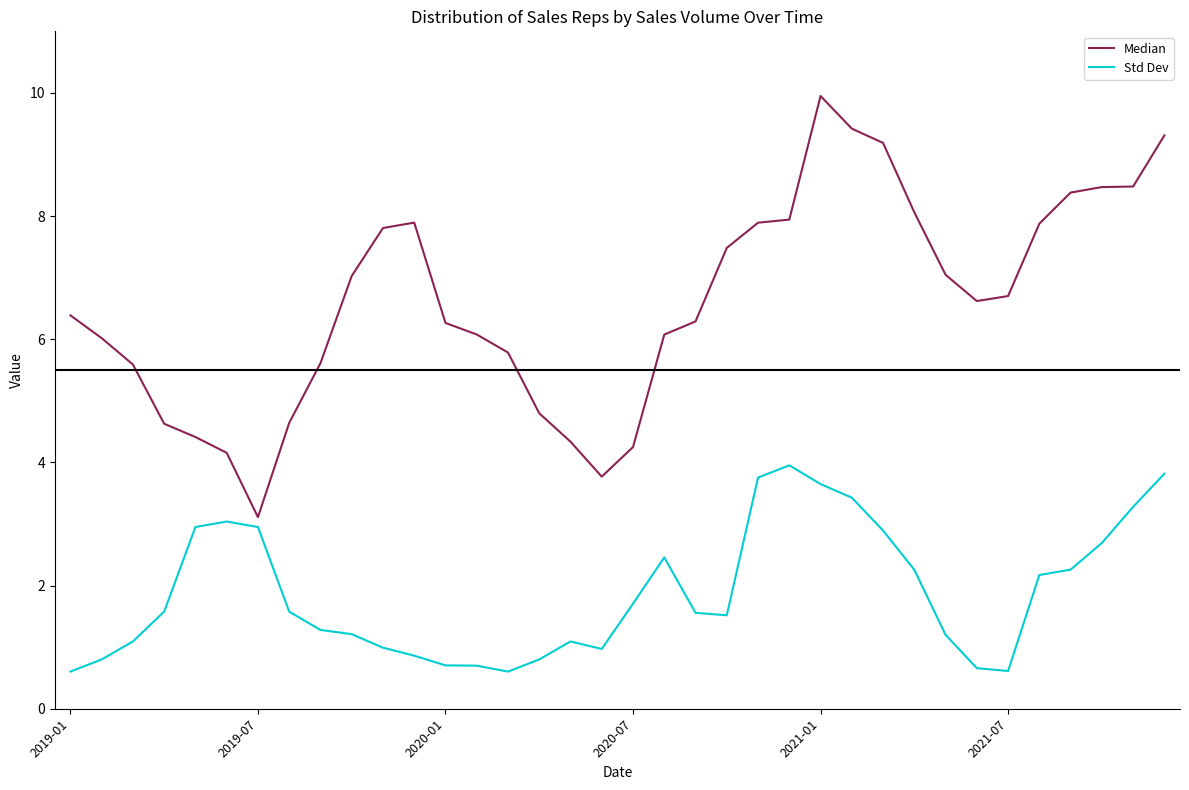

Which series has the widest spread of values?

Median